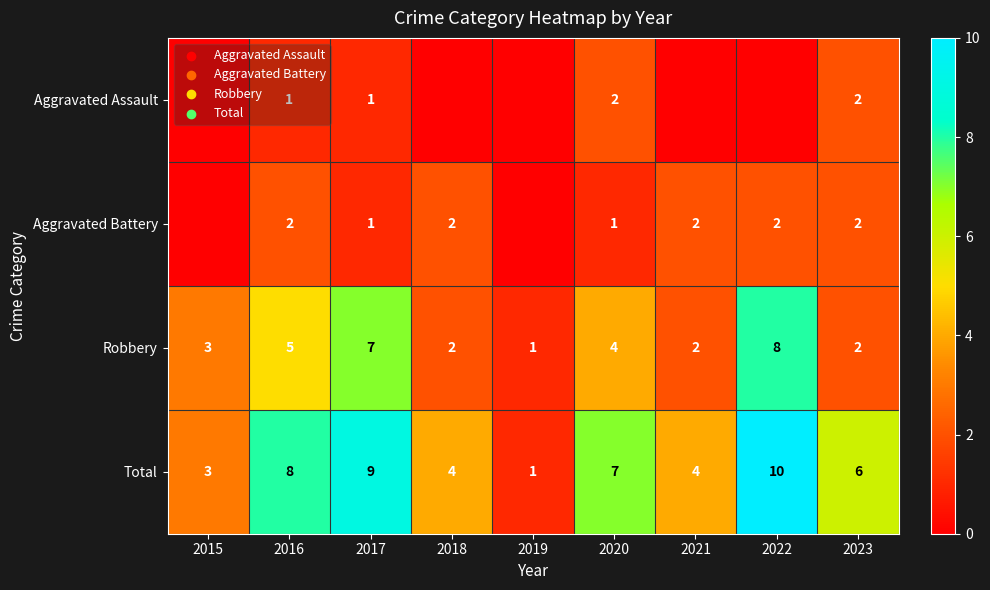

What is the sum of the Total values at 2023 and 2015?

9